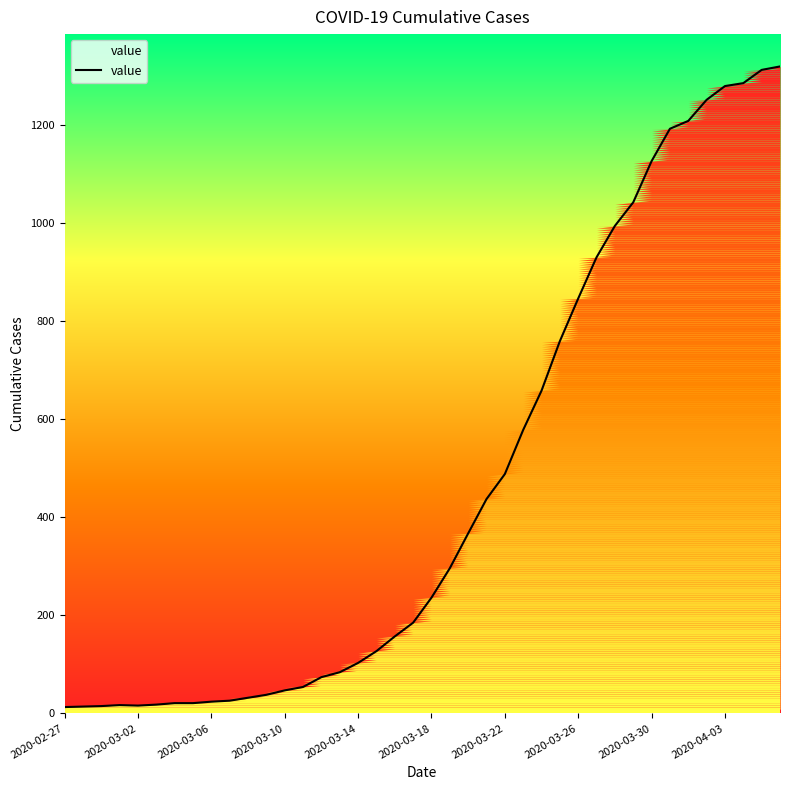

What is the average value?

467